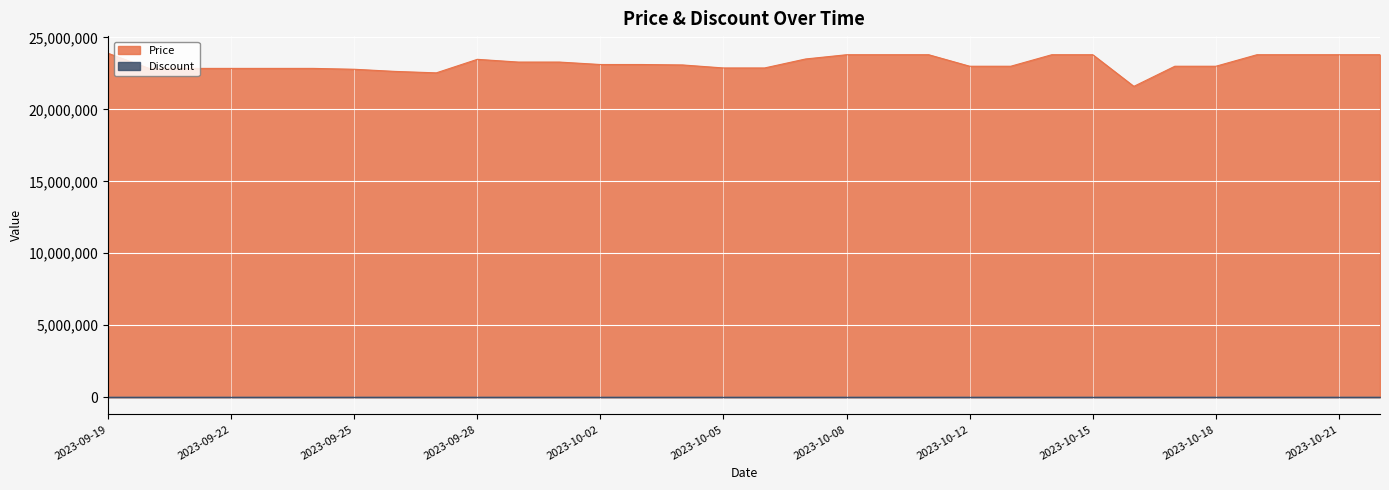

What is the label of the 31st point from the right?

2023-09-20